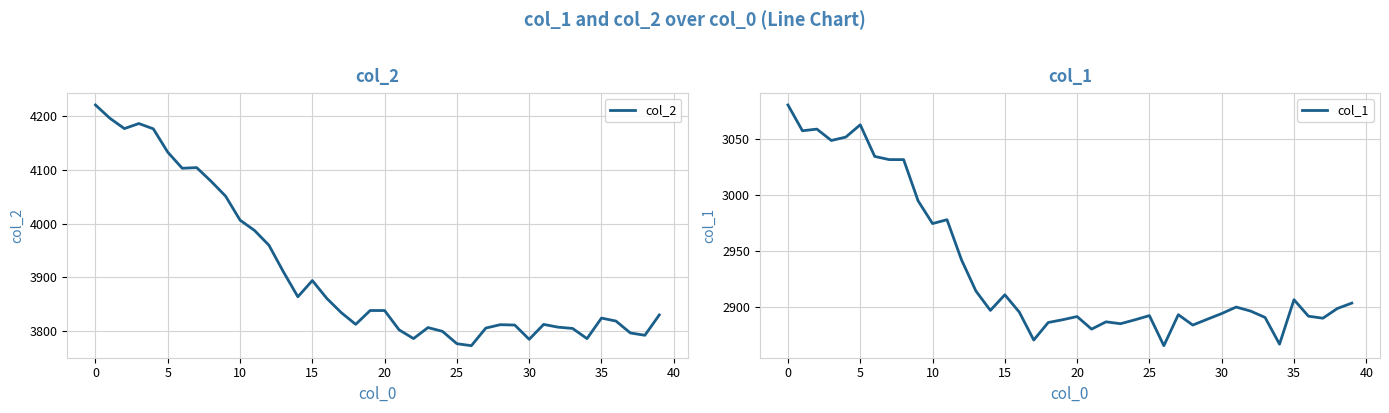

True or false: col_2 has more than 2 interior local peaks.

True